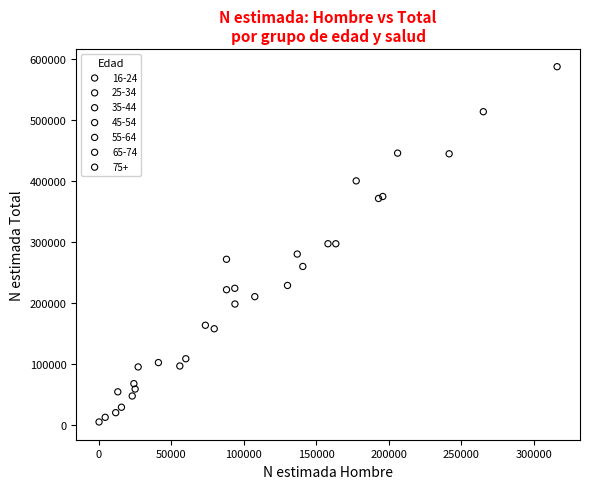

Which series reaches the maximum Y coordinate?

35-44